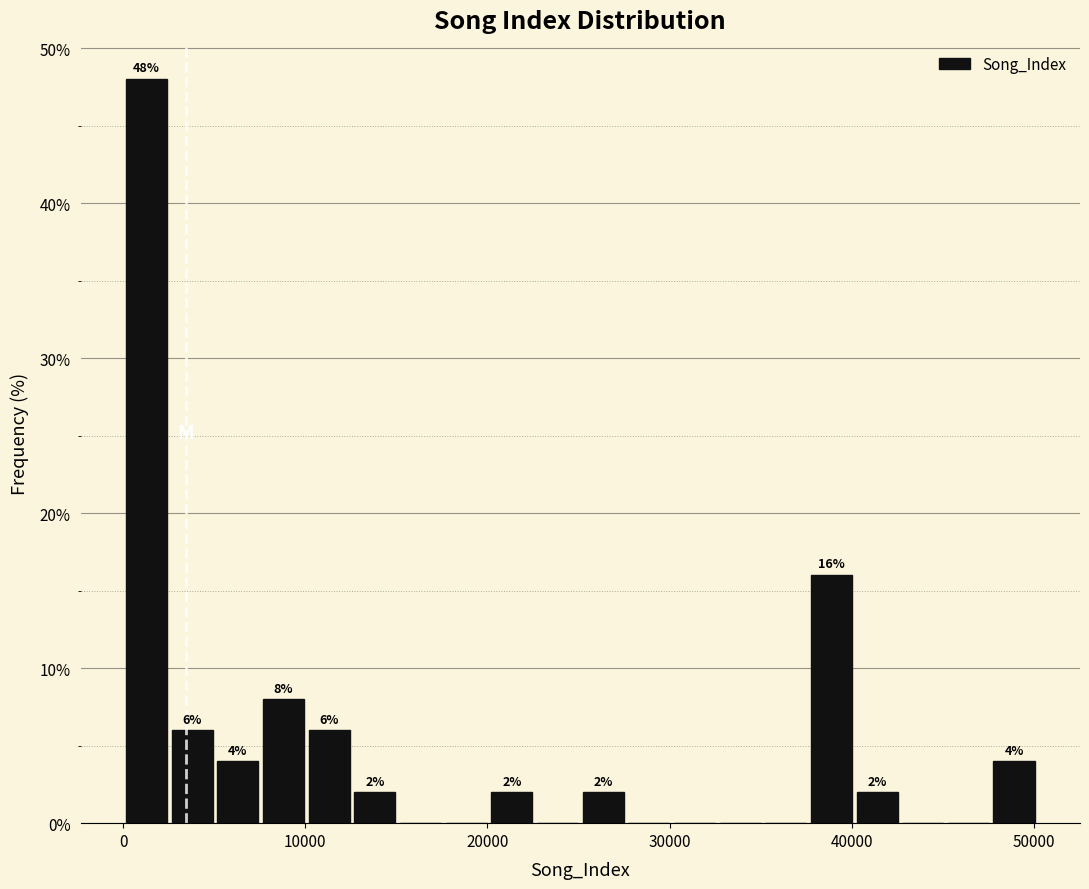

Read against the x-axis, roughly where is the centre of the tallest bar?

1000